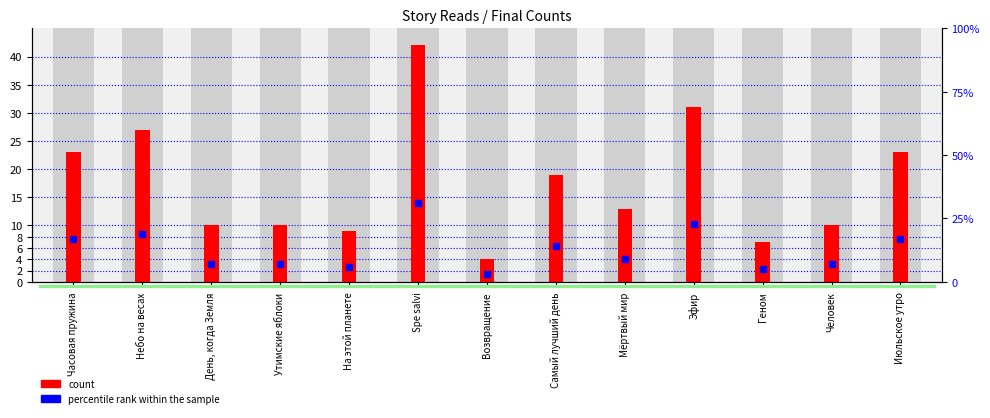

At which category does the chart reach its peak across all series?

Spe salvi